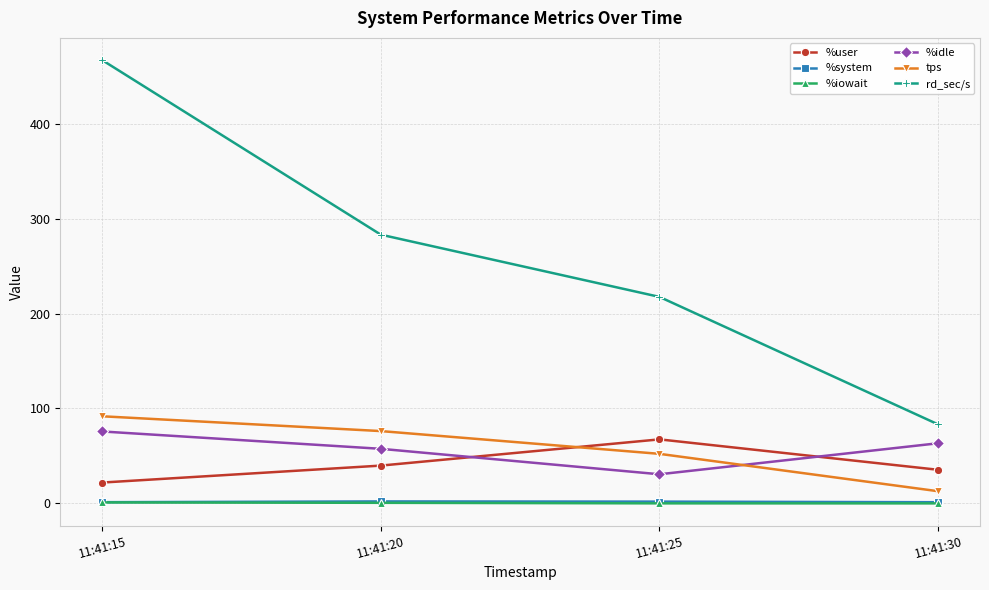

True or false: %user and %system intersect in this chart.

False